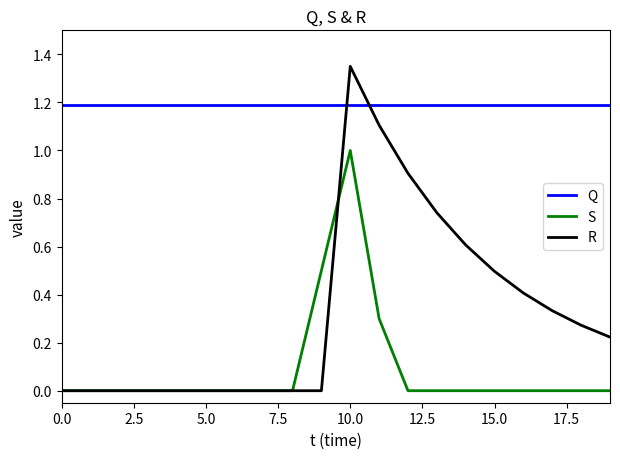

What is the difference between the second highest and minimum values in the R series?

1.1